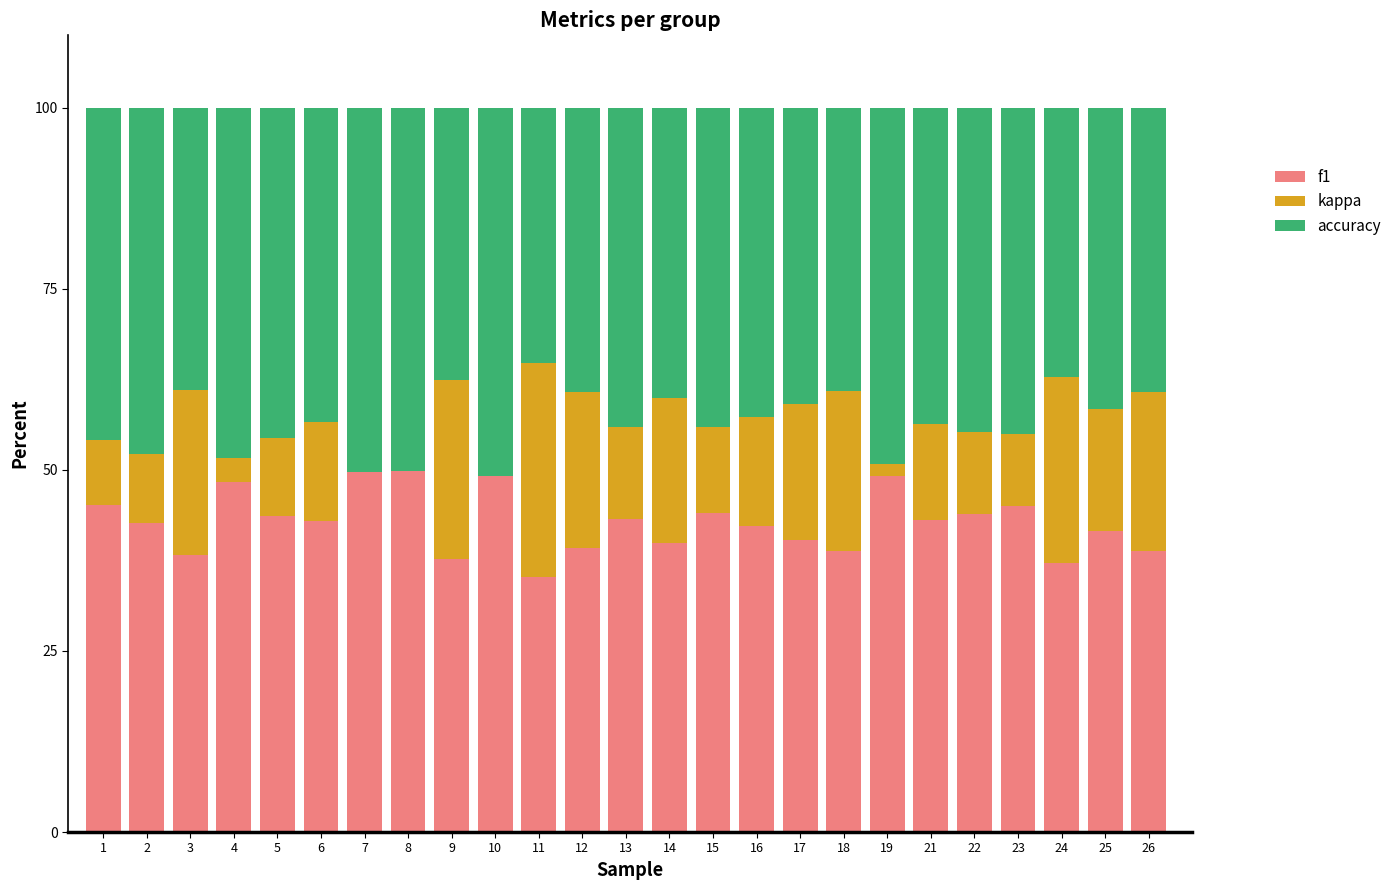

What is the total value across all series at 25?

100.0